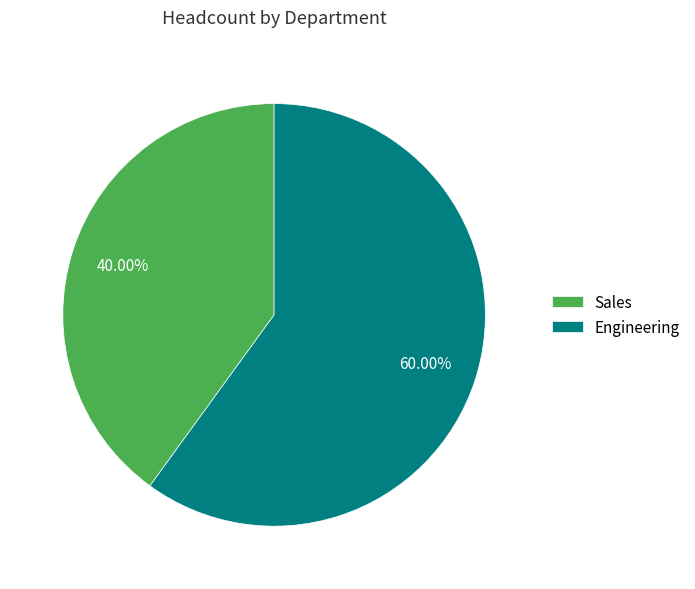

To the nearest percent, what is the average slice percentage?

50%